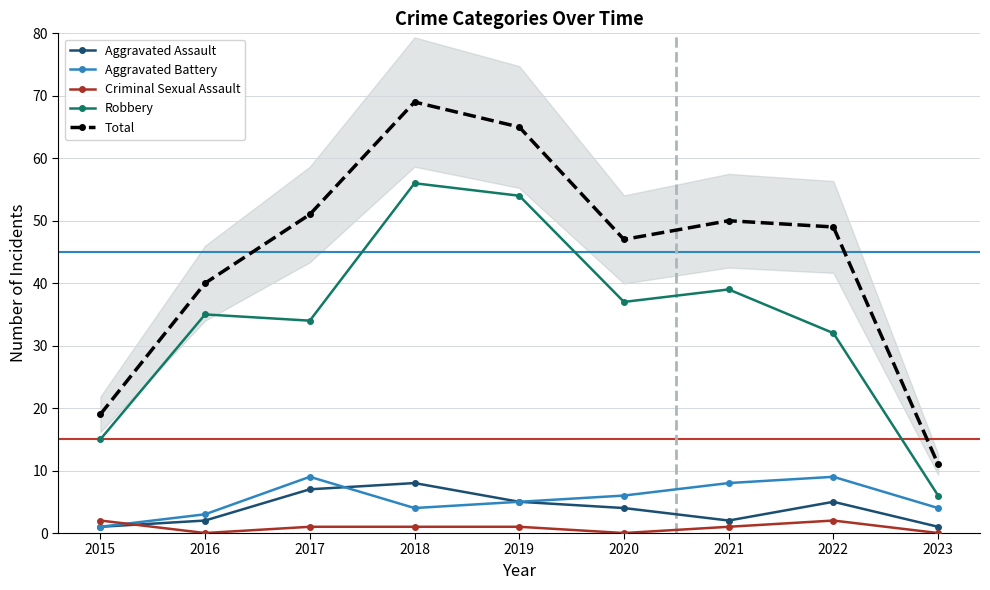

Reading left to right, extract all data points from this chart.

Aggravated Assault: 2015=1	2016=2	2017=7	2018=8	2019=5	2020=4	2021=2	2022=5	2023=1
Aggravated Battery: 2015=1	2016=3	2017=9	2018=4	2019=5	2020=6	2021=8	2022=9	2023=4
Criminal Sexual Assault: 2015=2	2016=0	2017=1	2018=1	2019=1	2020=0	2021=1	2022=2	2023=0
Robbery: 2015=15	2016=35	2017=34	2018=56	2019=54	2020=37	2021=39	2022=32	2023=6
Total: 2015=19	2016=40	2017=51	2018=69	2019=65	2020=47	2021=50	2022=49	2023=11